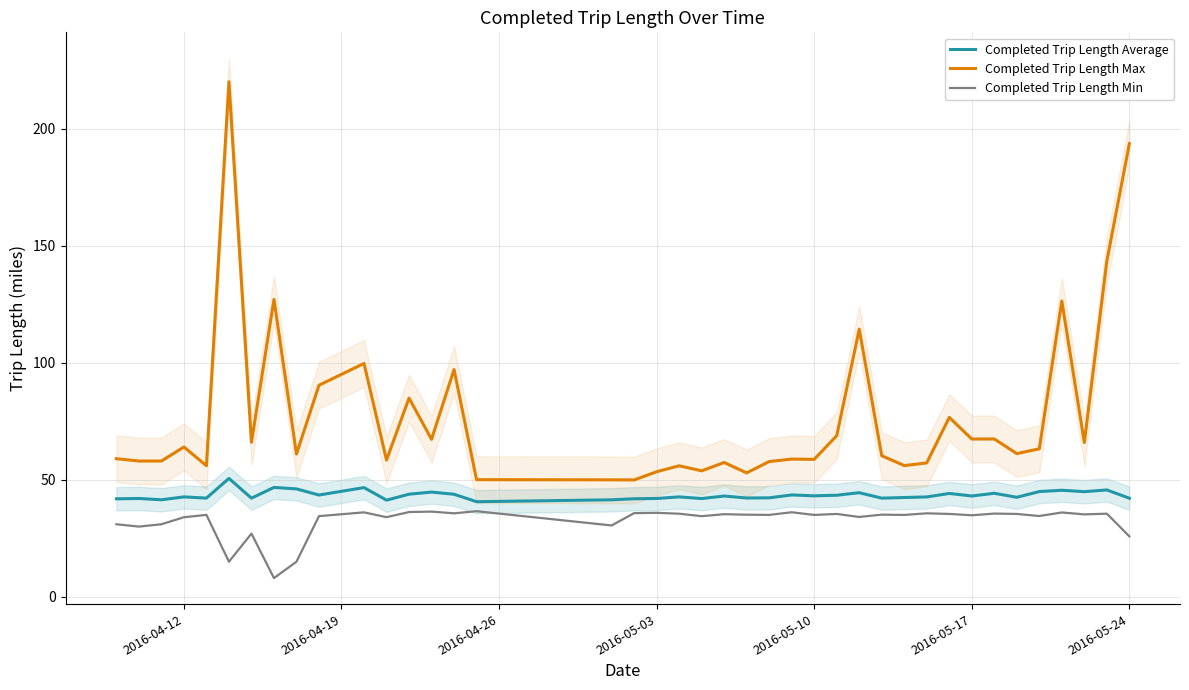

True or false: Completed Trip Length Average and Completed Trip Length Max intersect in this chart.

False